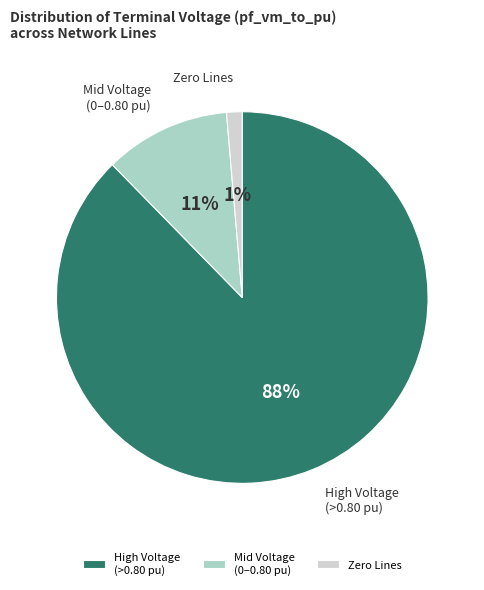

Rank the categories by value from highest to lowest.

High Voltage (>0.80 pu), Mid Voltage (0–0.80 pu), Zero Lines